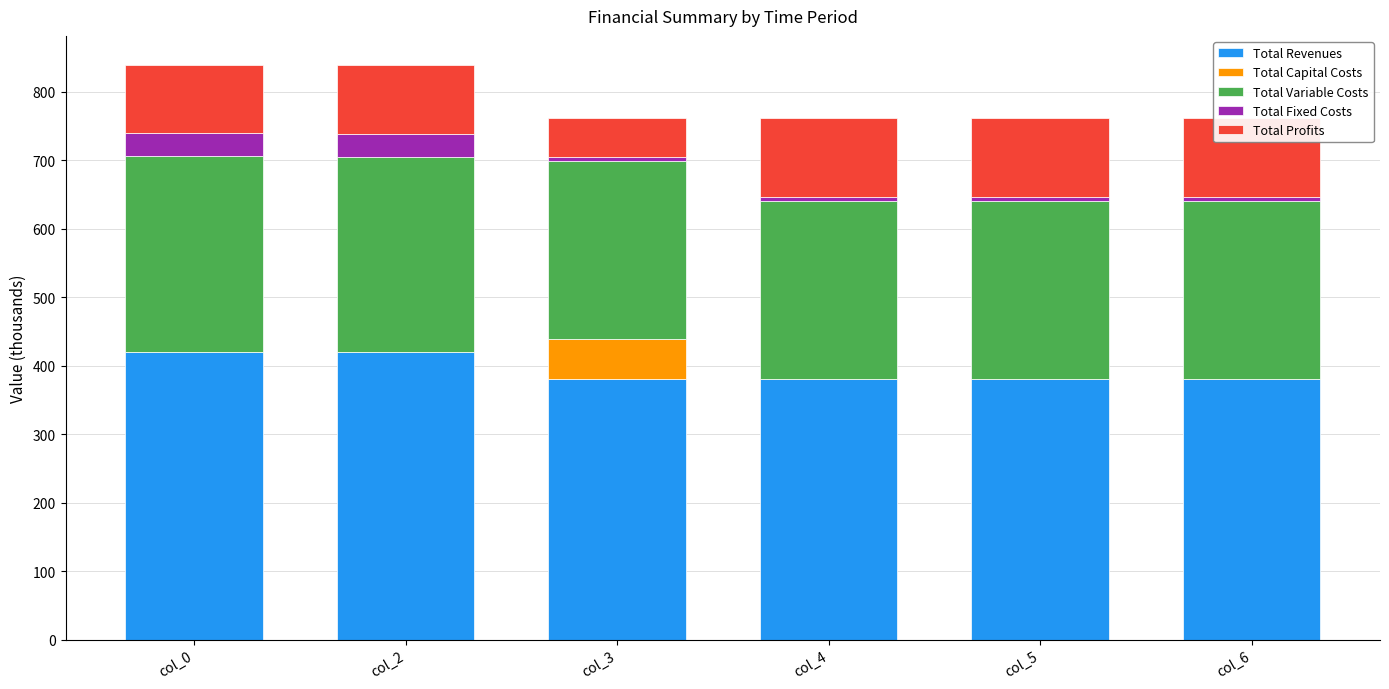

Reading right to left, list all the values displayed in this chart.

Total Revenues: 380.9	380.9	380.9	380.9	419.9	419.9
Total Capital Costs: 0.0	0.0	0.0	57.6	0.0	0.0
Total Variable Costs: 259.4	259.8	260.2	260.6	285.6	286.6
Total Fixed Costs: 6.1	6.1	6.1	6.1	33.6	33.6
Total Profits: 115.4	115.0	114.6	56.6	100.6	99.6